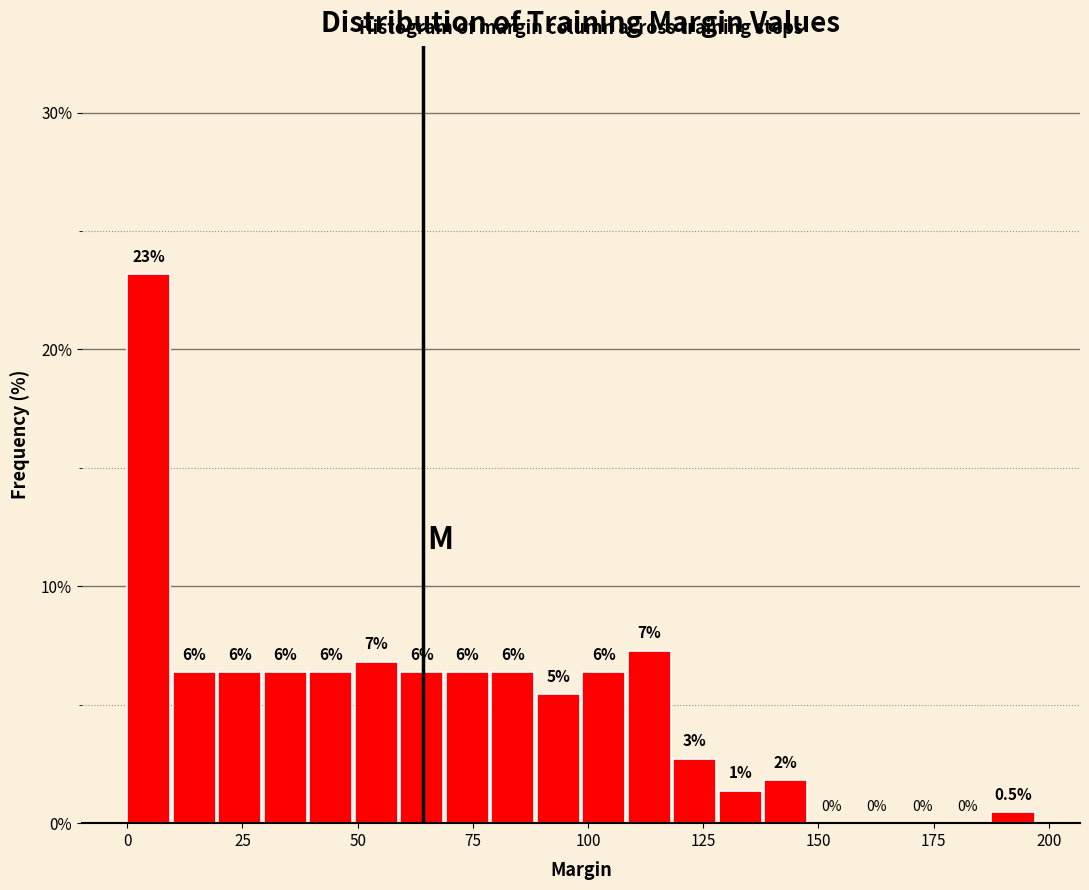

Read against the x-axis, roughly where is the centre of the tallest bar?

5